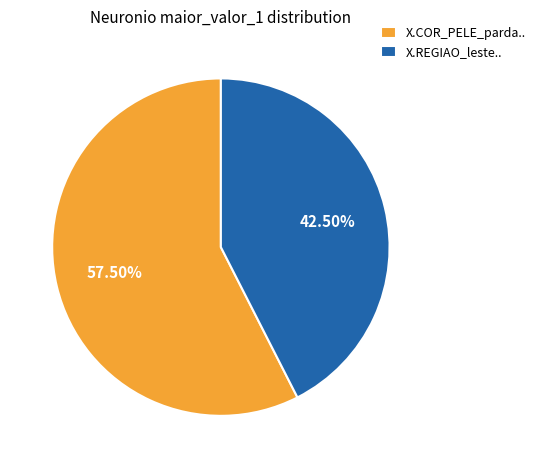

Between X.REGIAO_leste.. and X.COR_PELE_parda.., which is larger?

X.COR_PELE_parda..